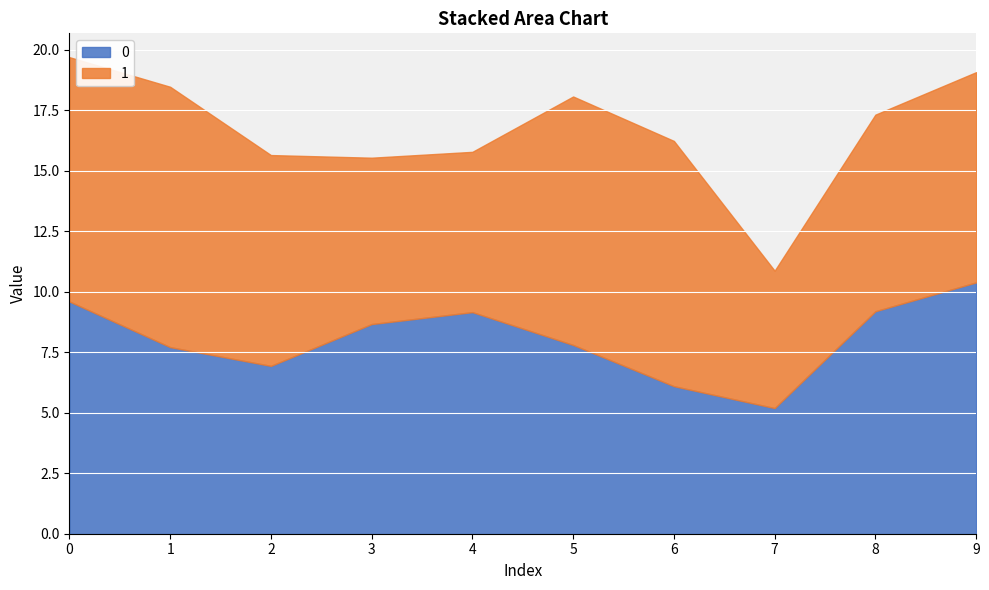

Between 3 and 8, which series saw the biggest shift?

1